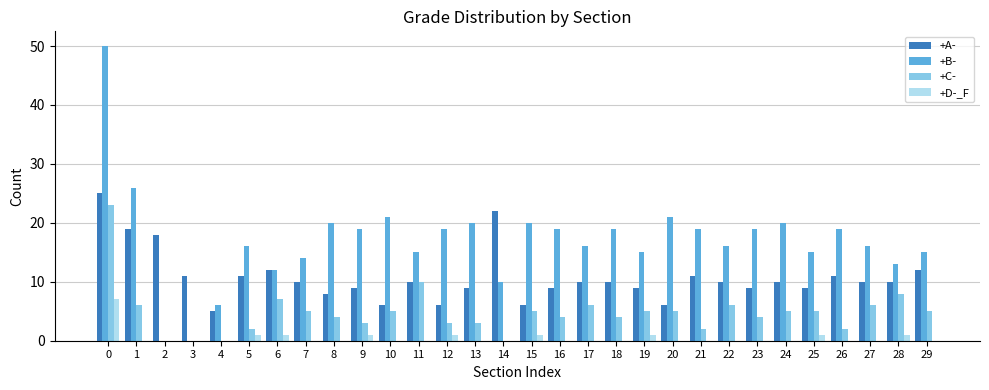

The +B- series shows 20 at 15. True or false?

True